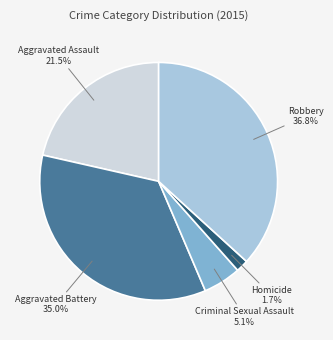

The Criminal Sexual Assault slice represents 5% of the pie. True or false?

True